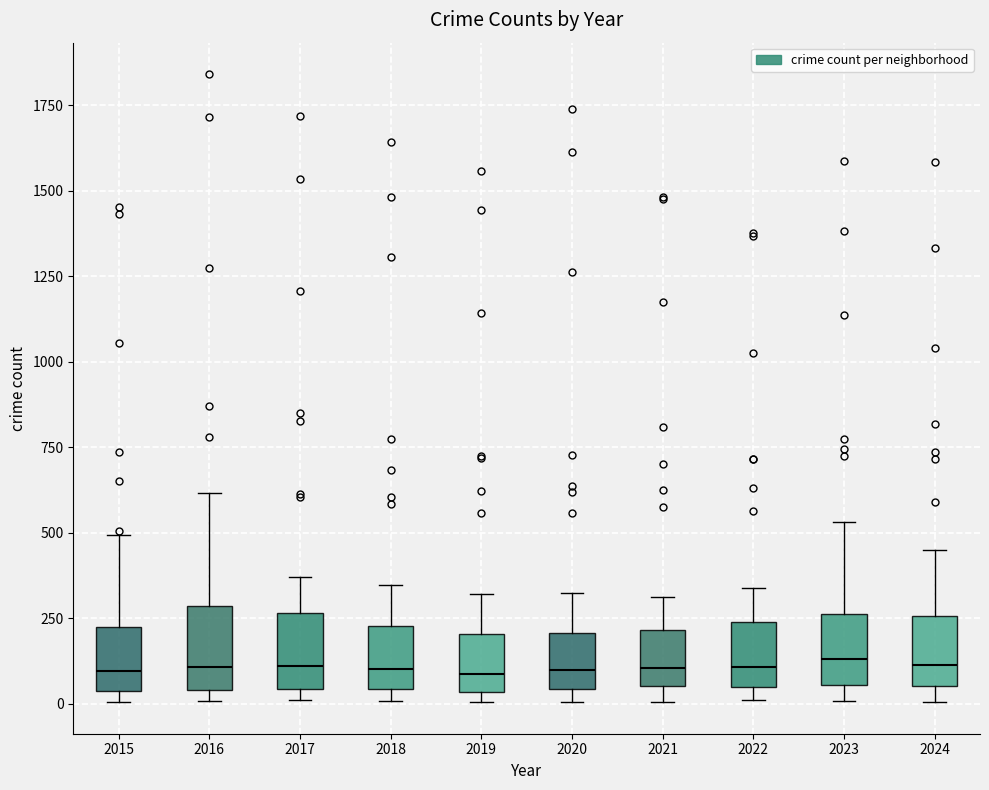

Where is the lower edge of the box at x = 2022 on the y-axis? The values are not printed on the chart, so give them approximately, as read against the axis.

50